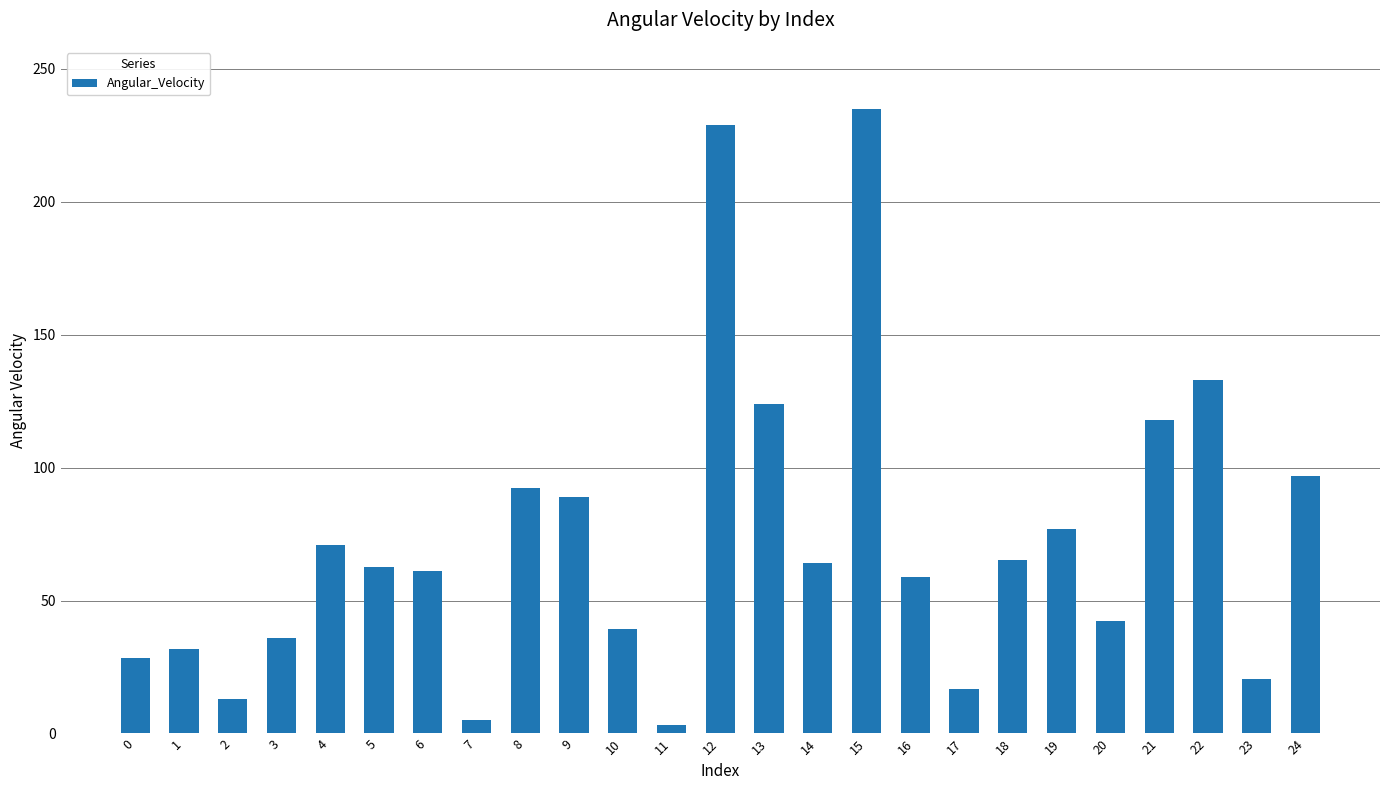

What is the sum of all values?

1811.9